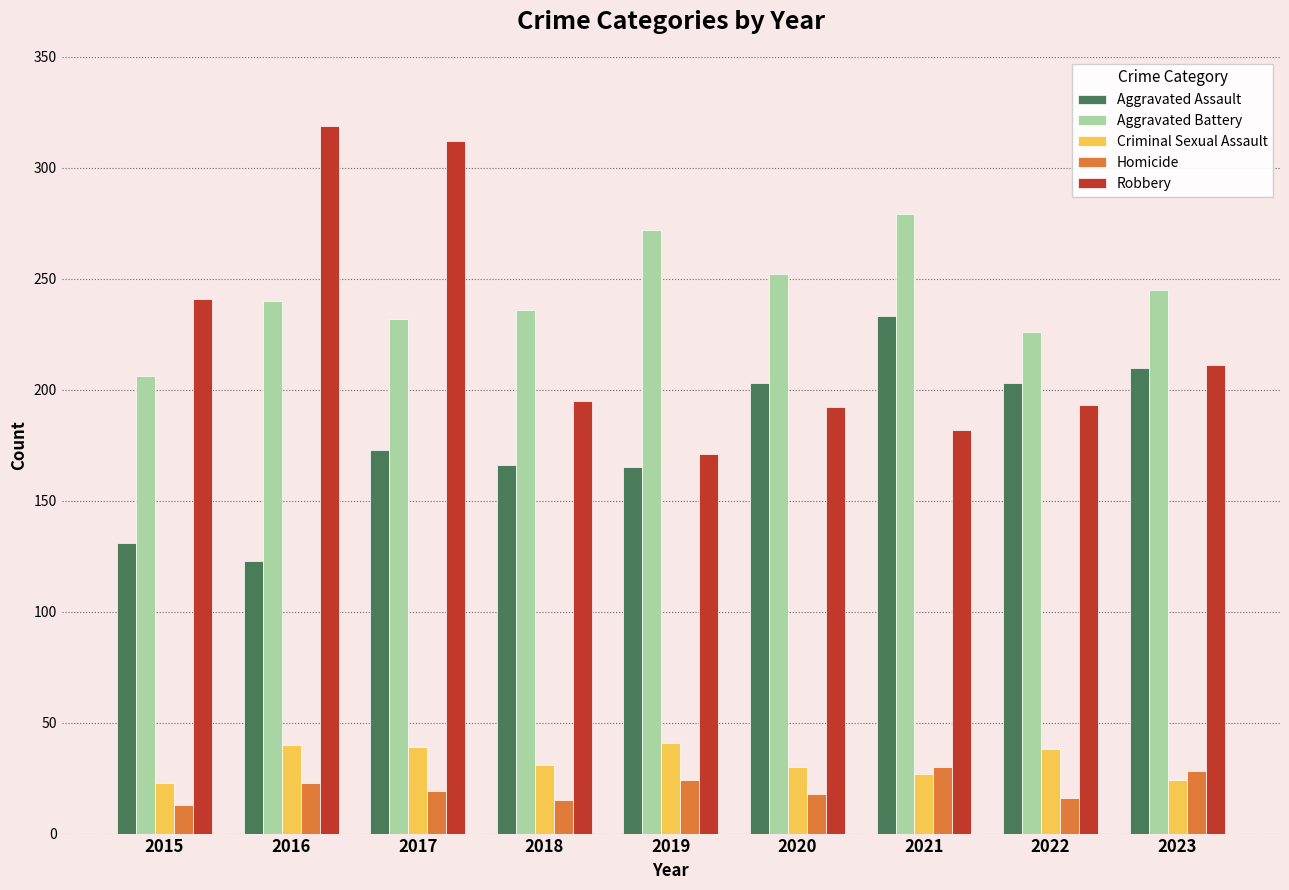

What is the value of the Homicide bar at the 5th from the left?

24